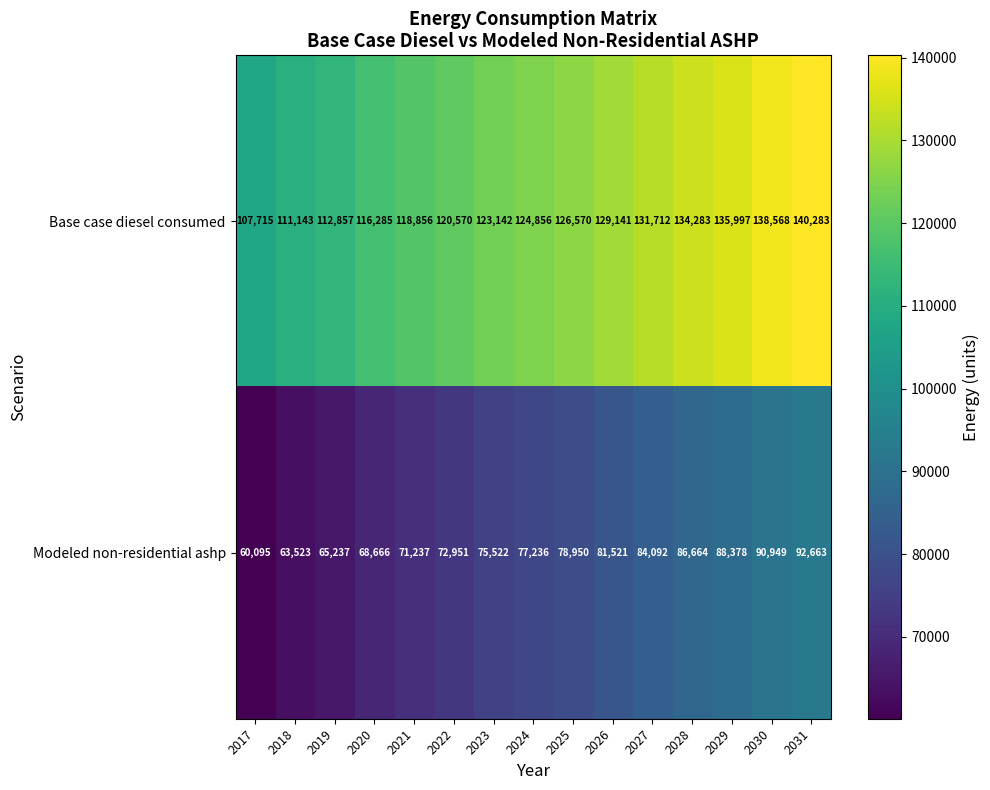

At which category is the sum across all series the highest?

2031